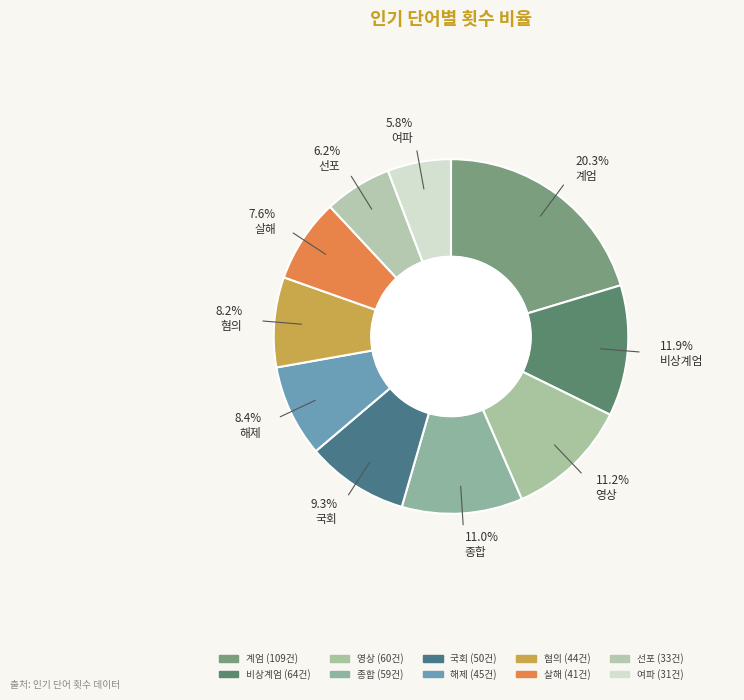

How many segments does this pie chart have?

10